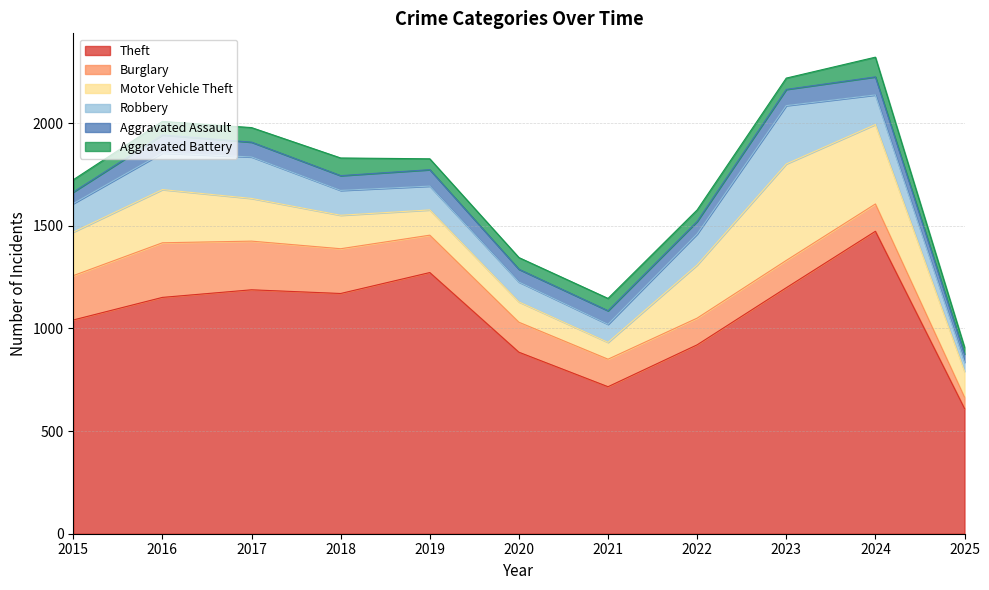

Reading left to right, what are all the values shown in this chart?

Theft: 1041	1151	1188	1170	1272	884	716	920	1198	1473	610
Burglary: 216	266	237	218	182	146	134	130	133	133	55
Motor Vehicle Theft: 212	259	208	163	123	99	82	259	470	387	126
Robbery: 139	178	202	121	116	97	88	151	284	144	44
Aggravated Assault: 56	88	72	72	80	62	66	61	79	88	40
Aggravated Battery: 60	66	71	86	53	57	60	56	55	96	33